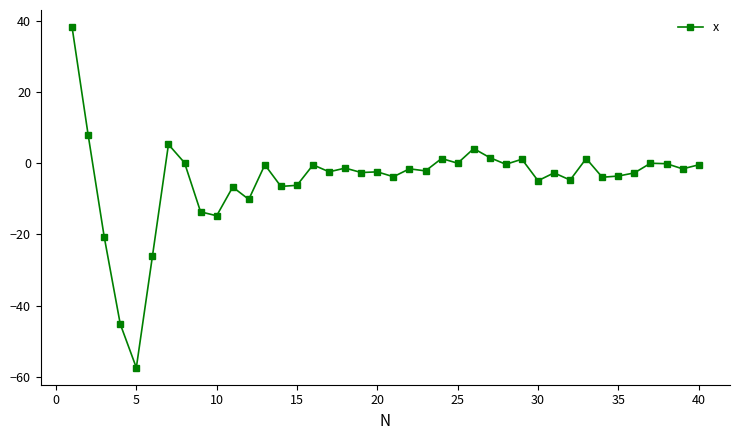

What is the greatest value displayed?

38.4